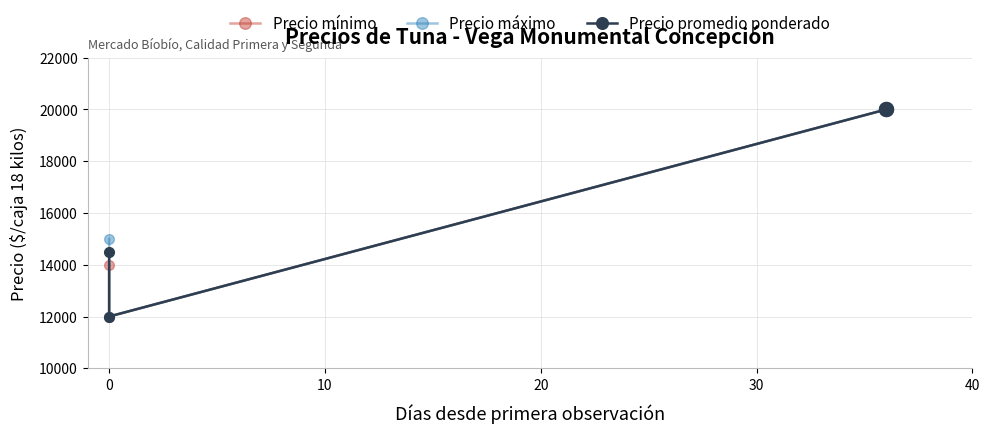

What is the value of the Precio promedio ponderado point at the 1st from the left?

14500